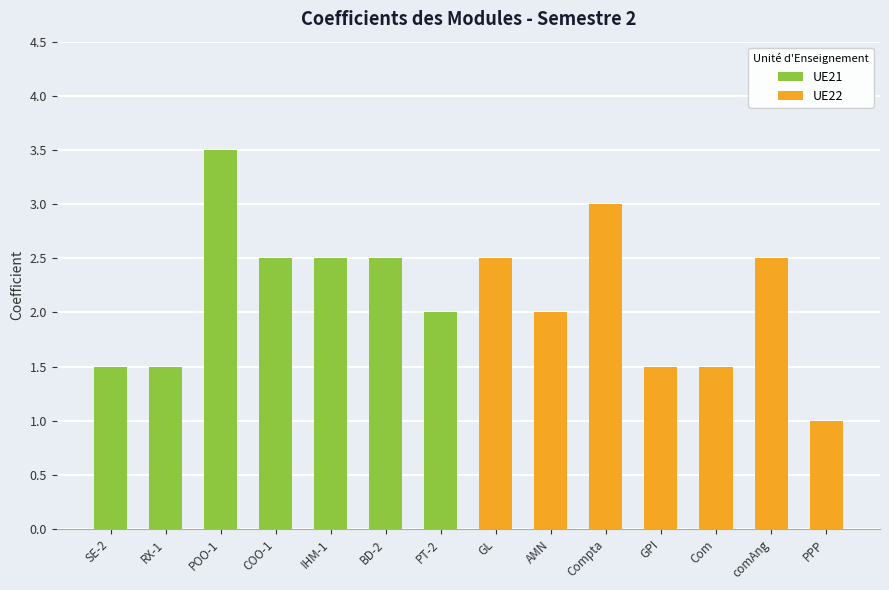

List the series in order of their peak value, highest first.

UE21, UE22